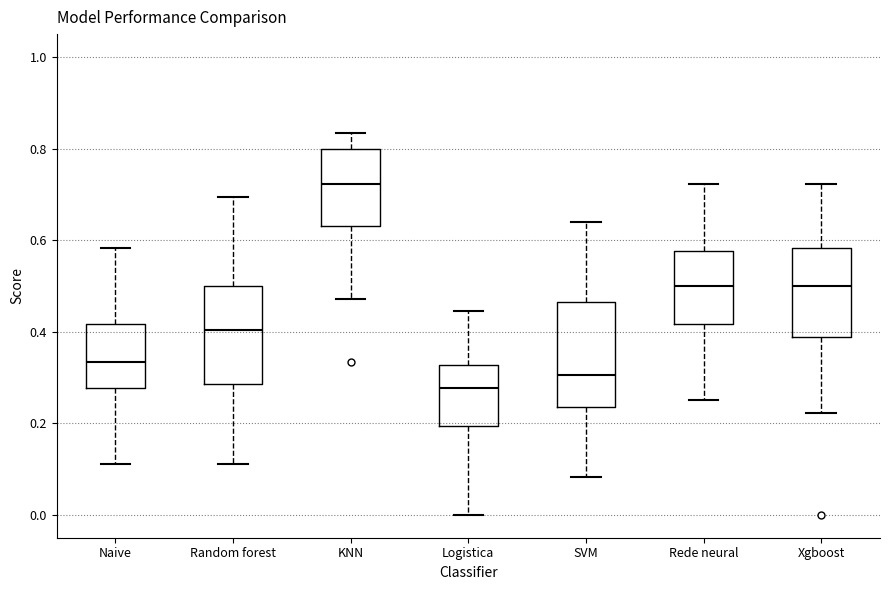

Where does the median line of the box for Random forest sit on the y-axis? The values are not printed on the chart, so give them approximately, as read against the axis.

0.40